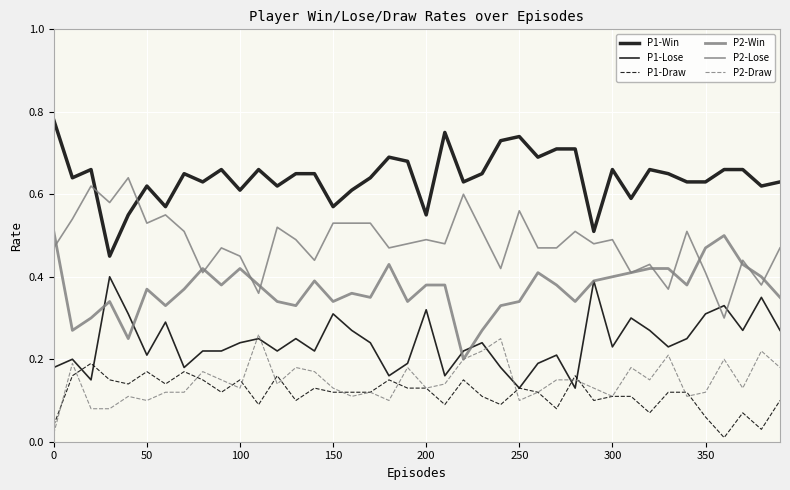

How many lines are shown in the chart?

6